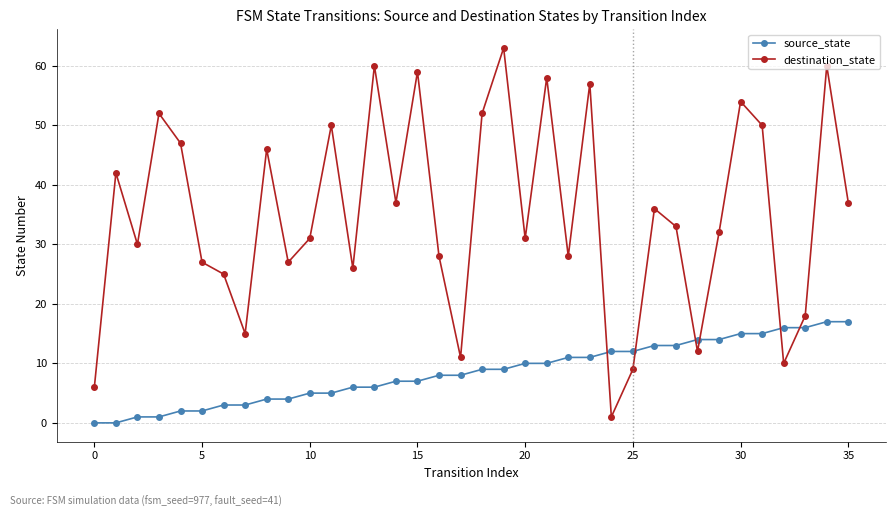

Rank the series by their maximum value, from lowest to highest.

source_state, destination_state